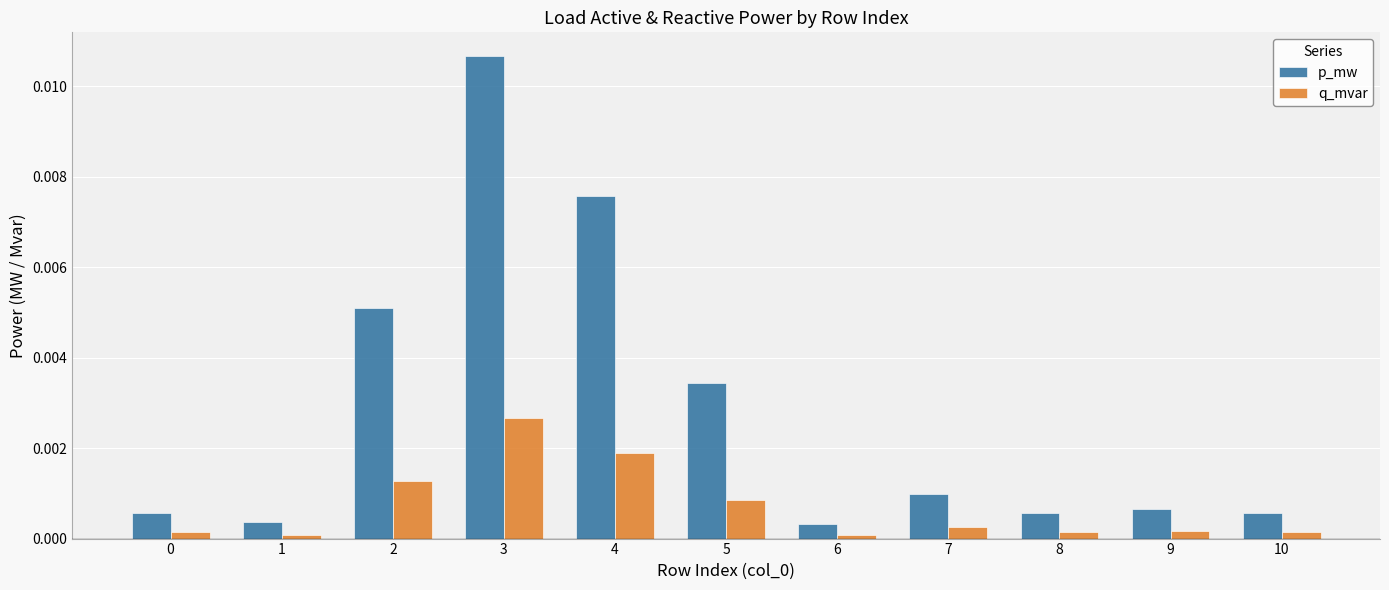

At which category is the sum across all series the highest?

3